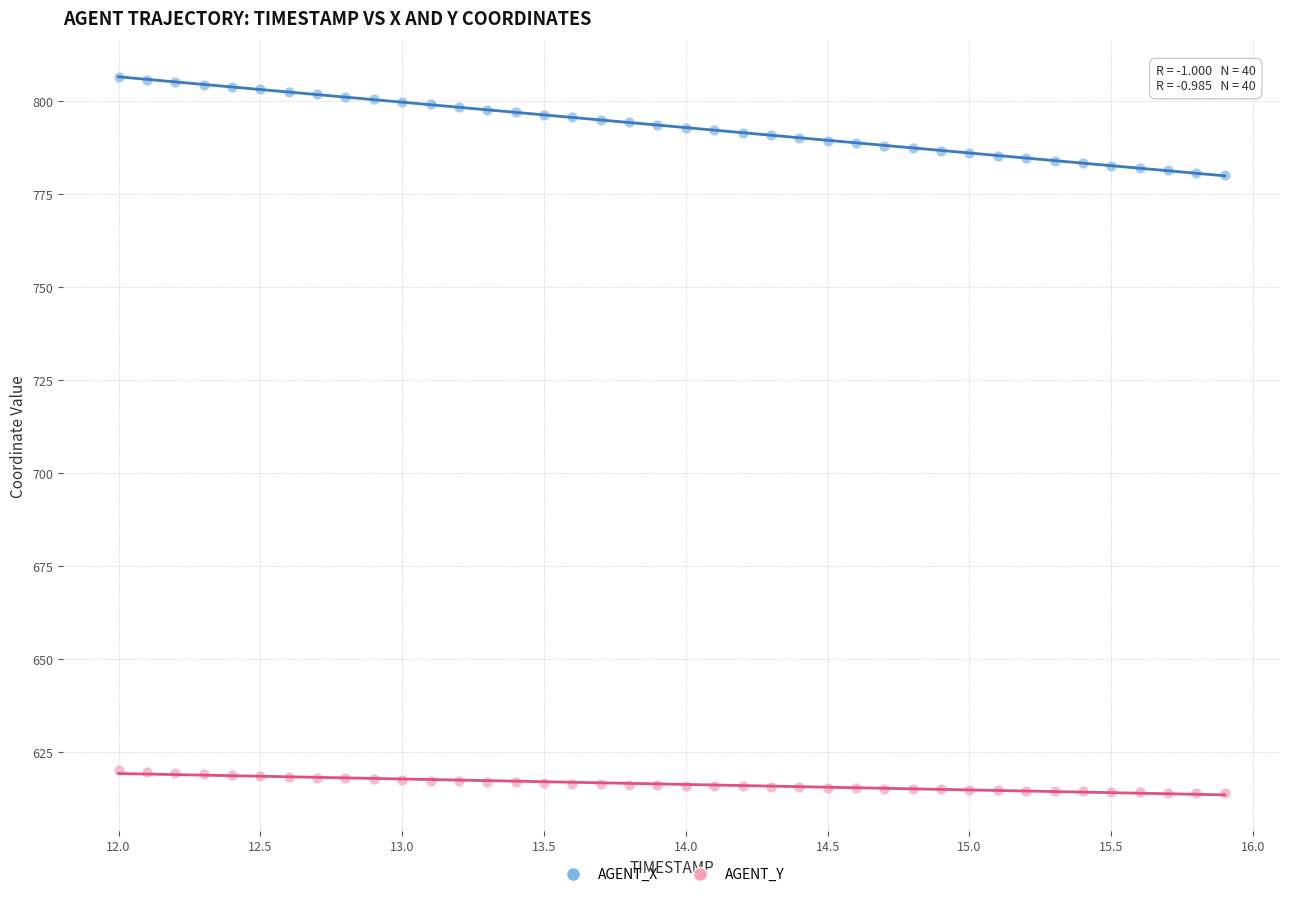

Which series reaches the minimum Y coordinate?

AGENT_Y